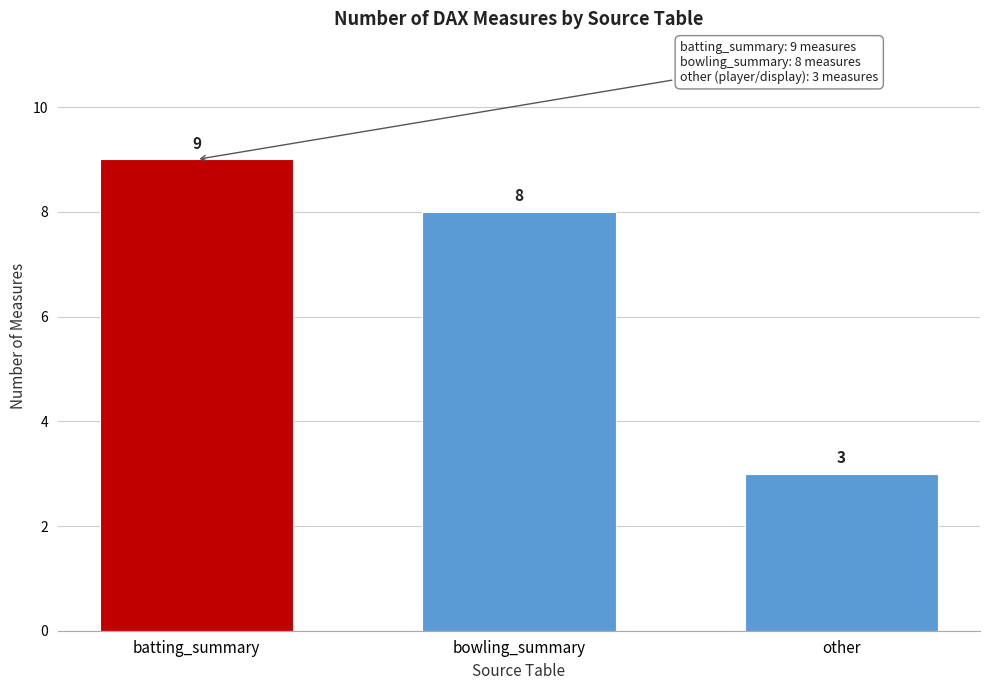

Reading right to left, what are all the values shown in this chart?

other=3	bowling_summary=8	batting_summary=9